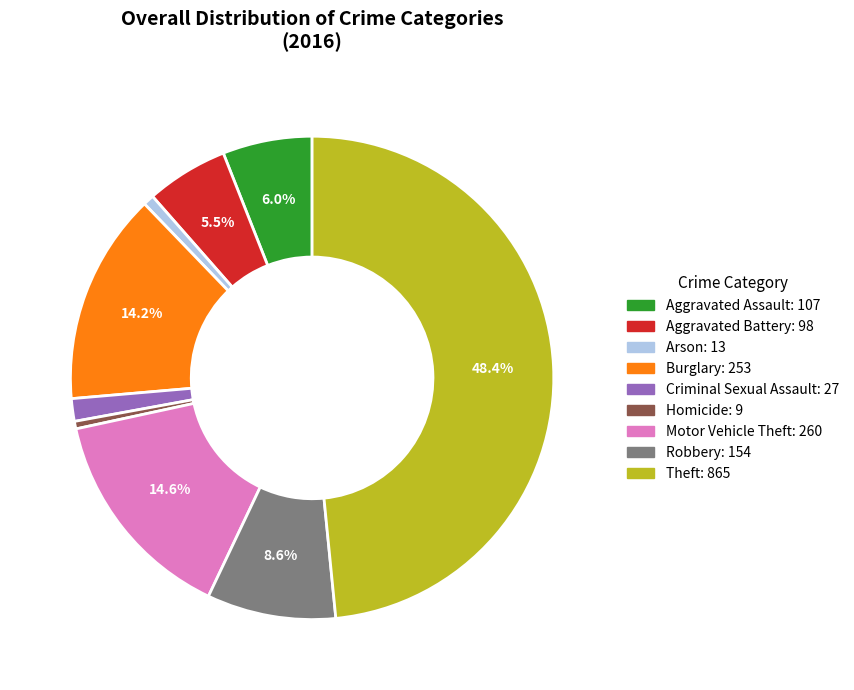

Is there a majority slice in this chart?

No